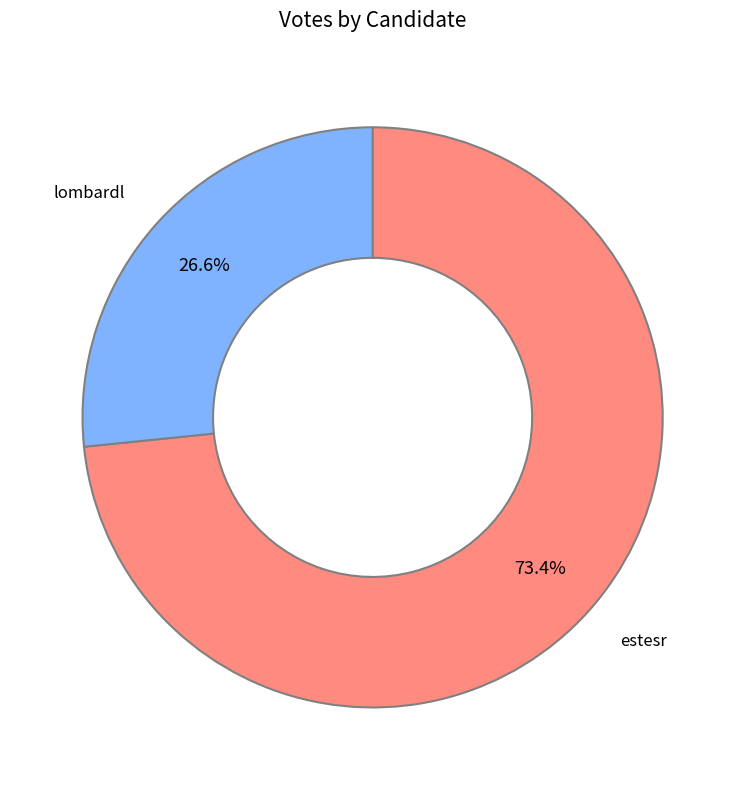

Is there any slice that represents more than half of the pie?

Yes